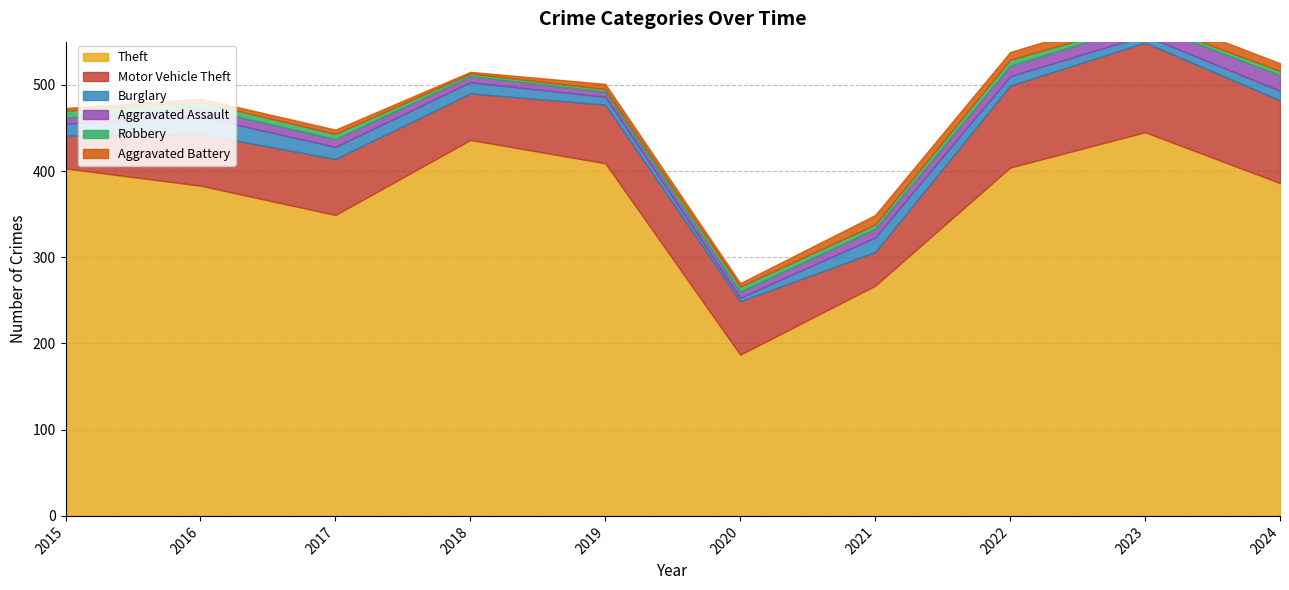

Between 2015 and 2024, which series saw the biggest shift?

Motor Vehicle Theft